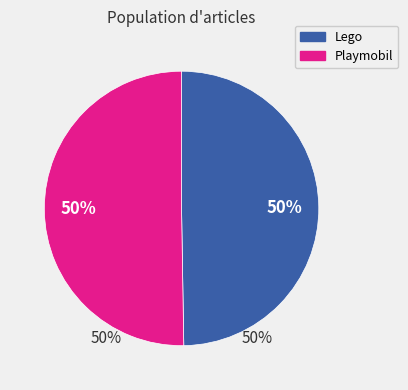

To the nearest percent, what percentage of the pie is Lego?

50%